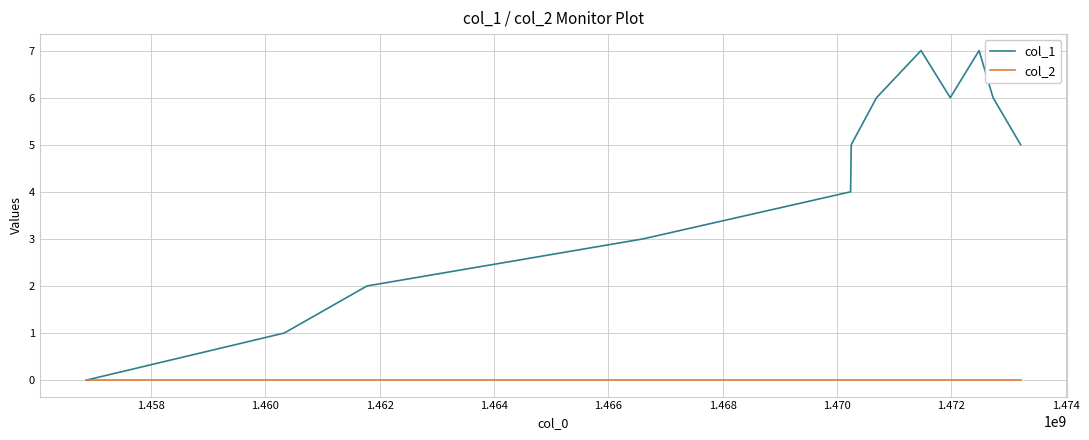

Rank the series by their average value, from lowest to highest.

col_2, col_1